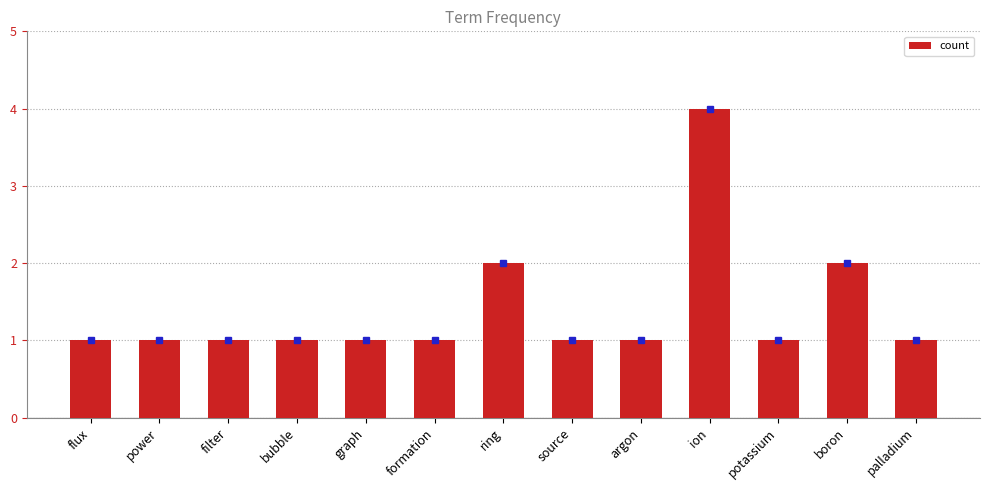

What is the value of the 8th bar from the left?

1